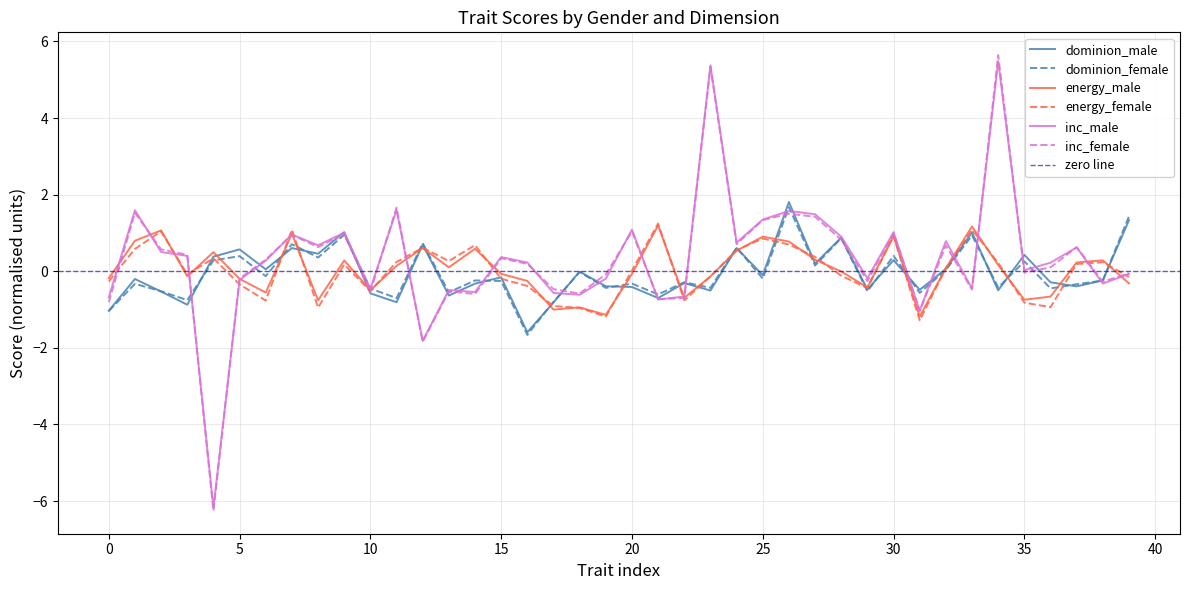

In energy_female, how many points are lower than both neighbors (excluding endpoints)?

10